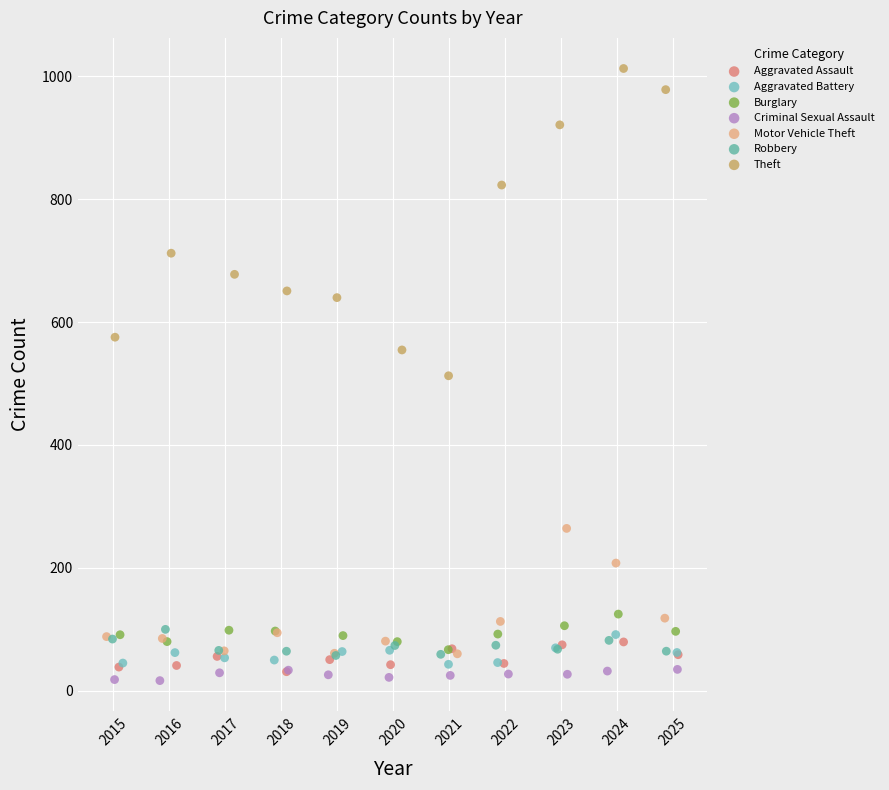

What are all the series names shown in the legend?

Aggravated Assault, Aggravated Battery, Burglary, Criminal Sexual Assault, Motor Vehicle Theft, Robbery, Theft